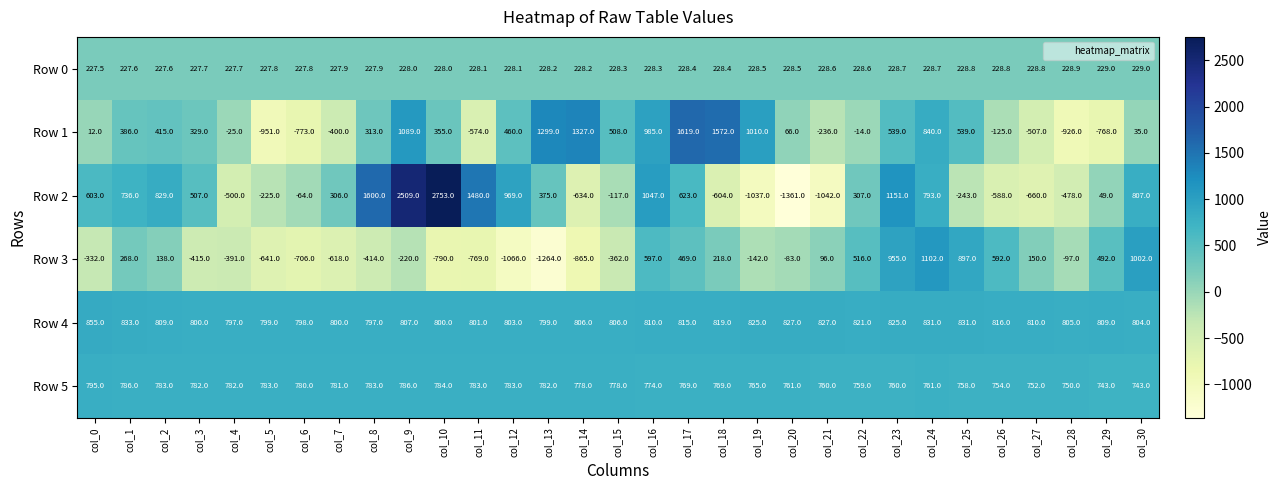

What is the average value of the Row 4 series?

812.4